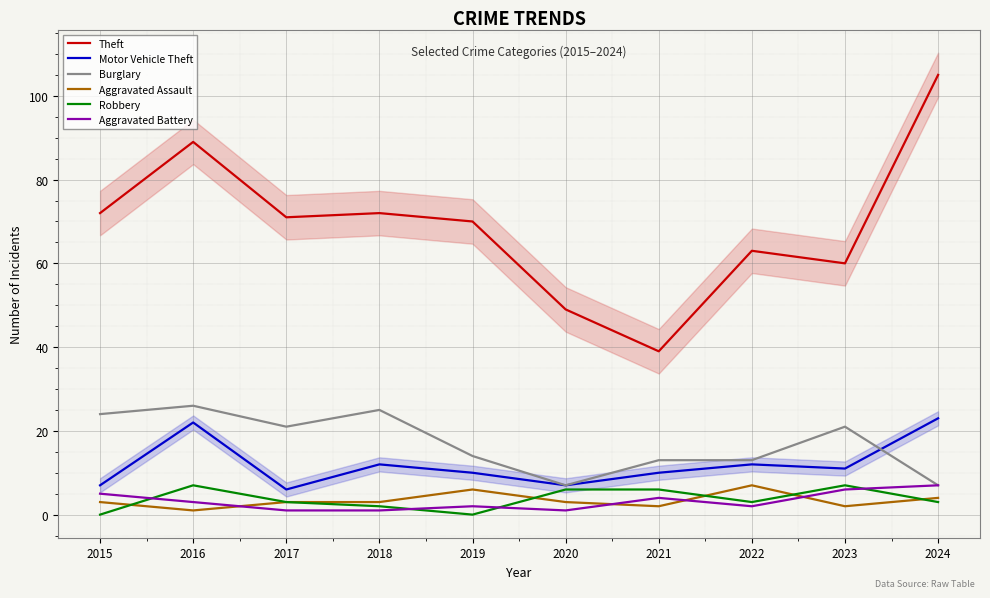

What is the difference between the Theft values at 2024 and 2020?

56